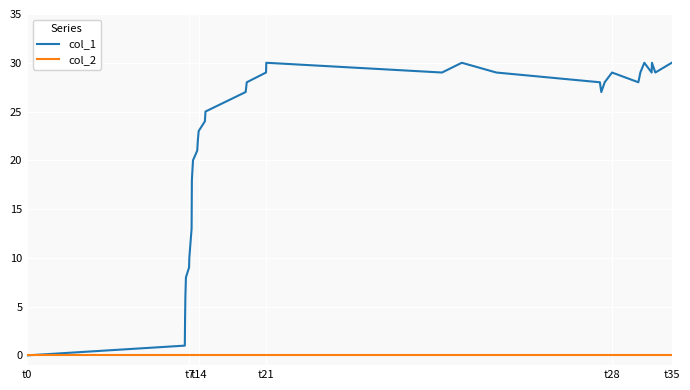

In col_1, how many points are lower than both neighbors (excluding endpoints)?

5